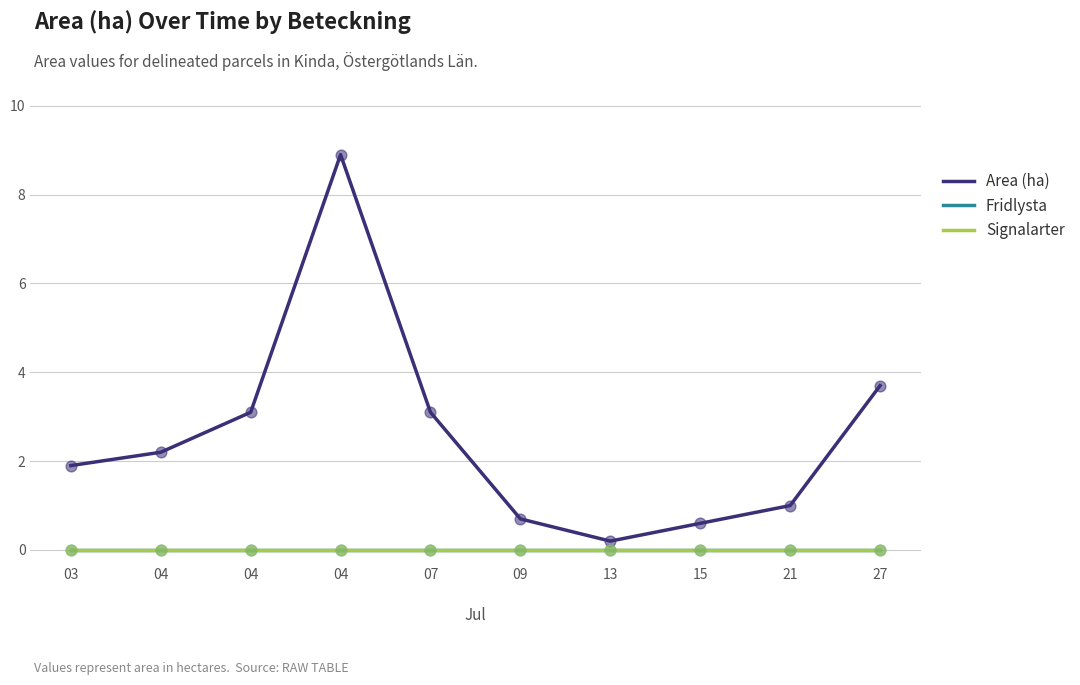

Does the chart have visible grid lines?

Yes